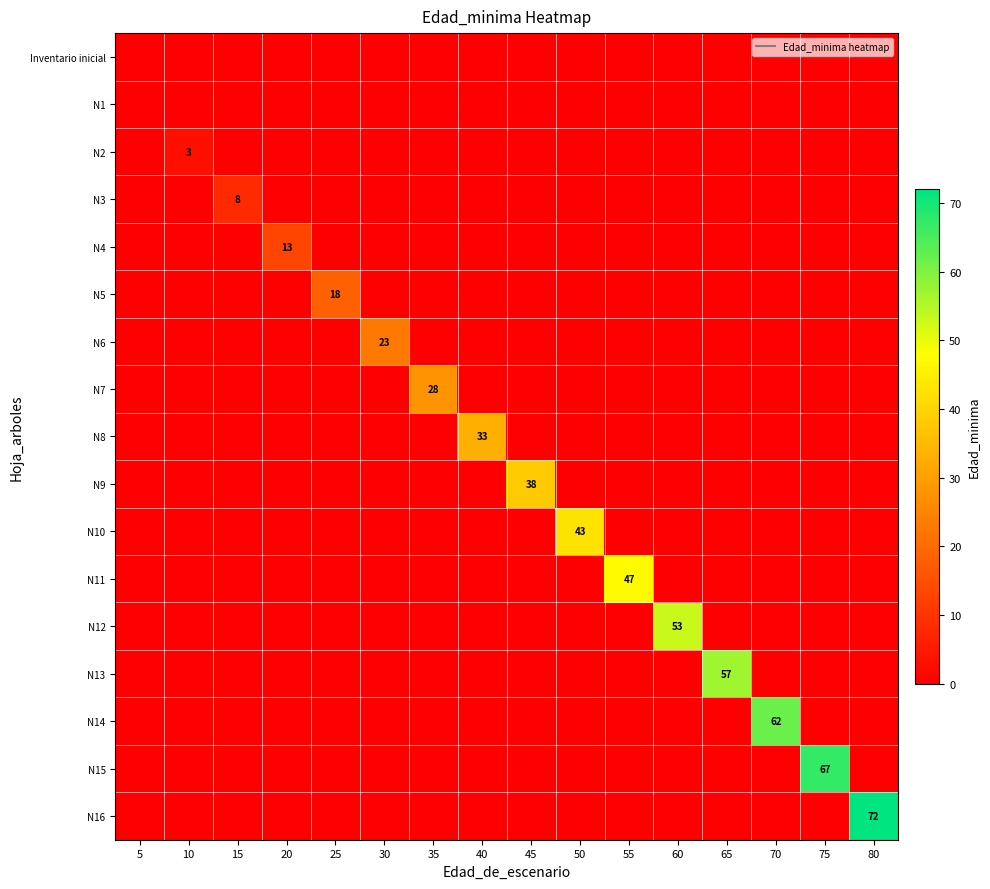

Which has a higher value, 55 or 40?

55